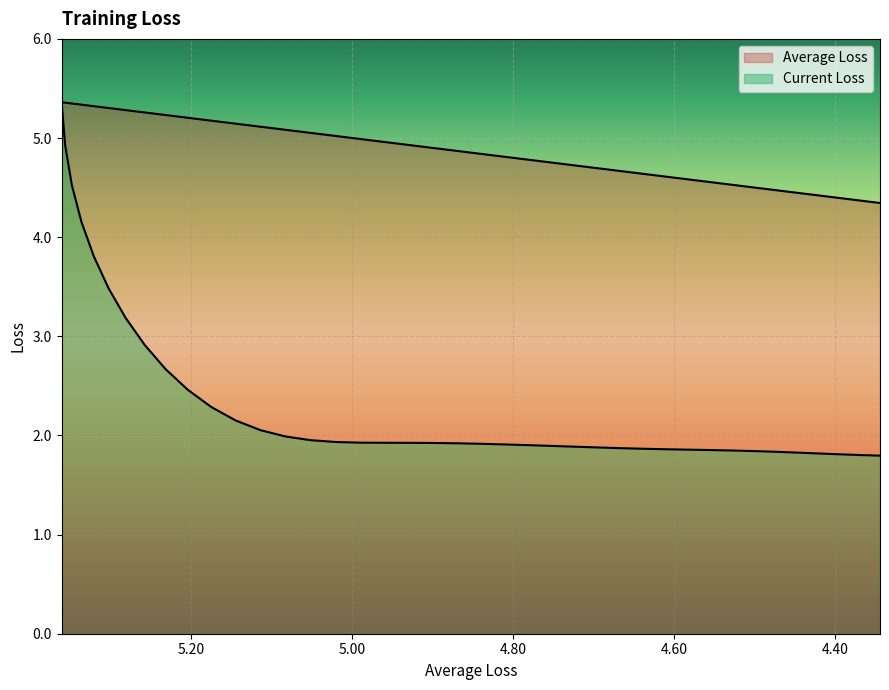

Does the chart display data point markers on the line(s)?

No